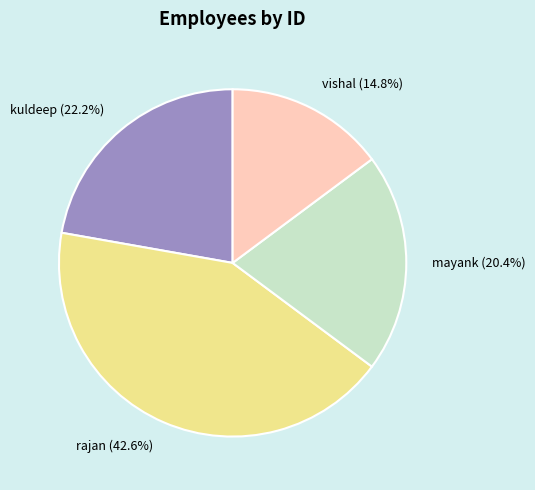

What is the total percentage of rajan and mayank?

63.0%